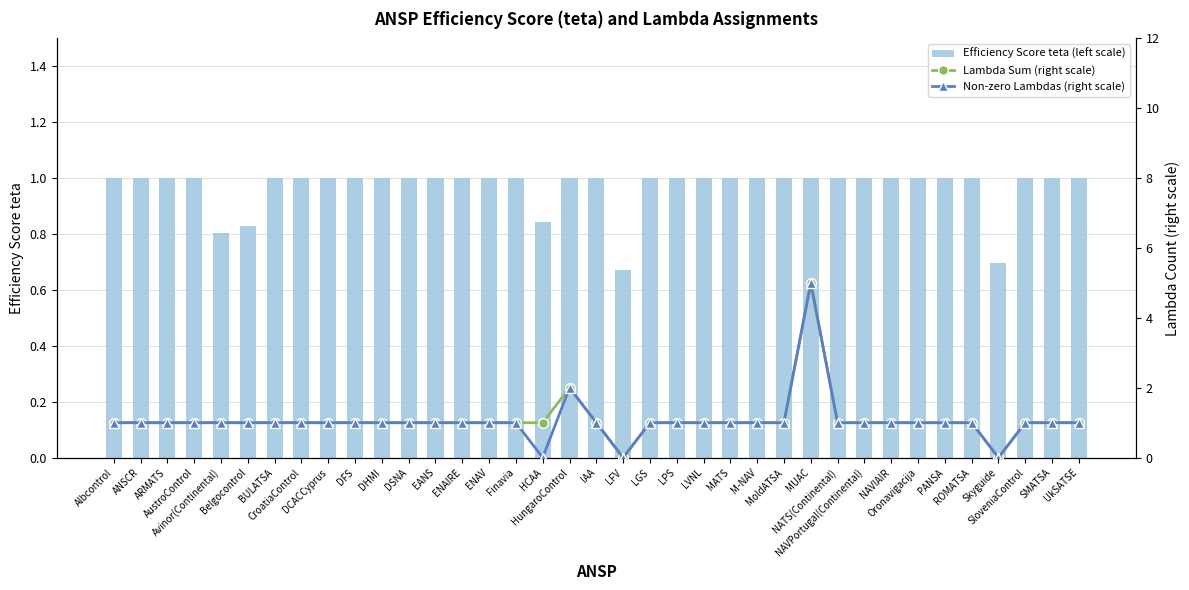

Rank the categories by Non-zero Lambdas (right scale) value from lowest to highest.

HCAA, LFV, Skyguide, Albcontrol, ANSCR, ARMATS, AustroControl, Avinor(Continental), Belgocontrol, BULATSA, CroatiaControl, DCACCyprus, DFS, DHMI, DSNA, EANS, ENAIRE, ENAV, Finavia, IAA, LGS, LPS, LVNL, MATS, M-NAV, MoldATSA, NATS(Continental), NAVPortugal(Continental), NAVIAIR, Oronavigacija, PANSA, ROMATSA, SloveniaControl, SMATSA, UkSATSE, HungaroControl, MUAC